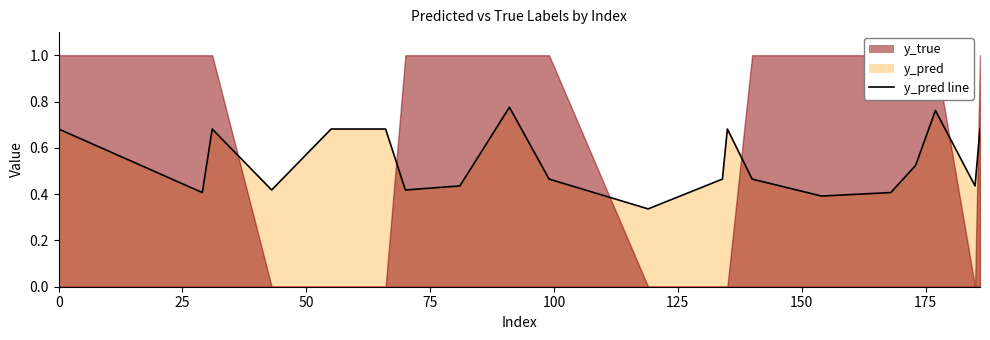

Reading left to right, extract all data points from this chart.

0.7	0.4	0.7	0.4	0.7	0.7	0.4	0.4	0.8	0.5	0.3	0.5	0.7	0.5	0.4	0.4	0.5	0.8	0.4	0.7